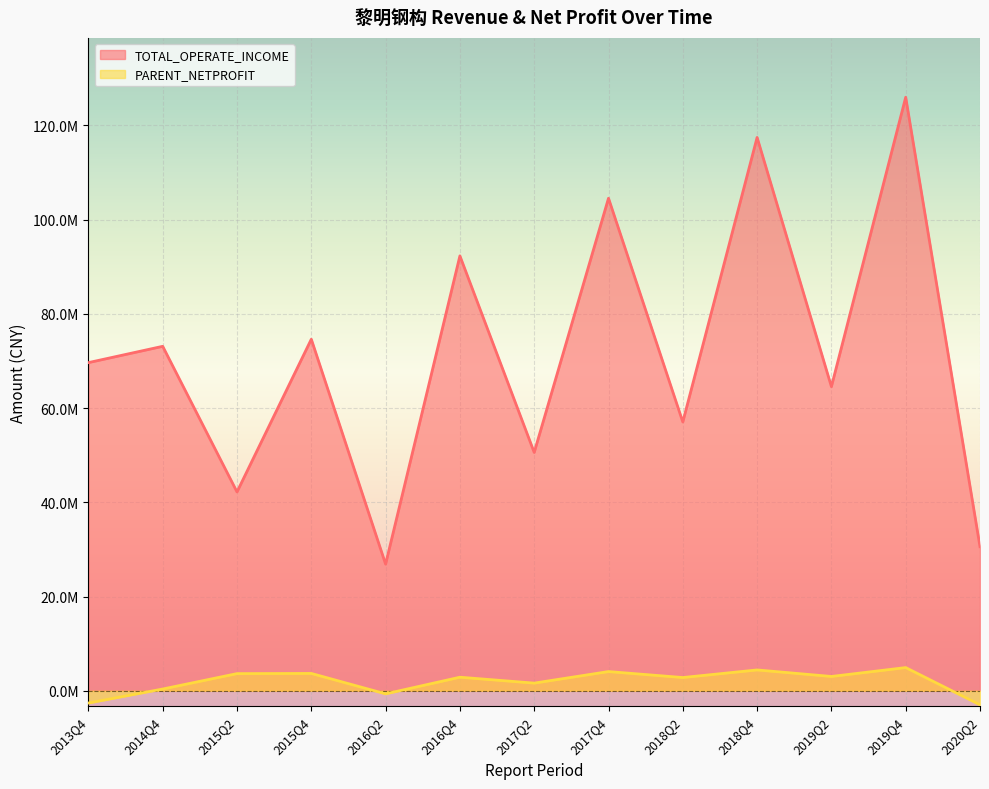

Which label corresponds to the largest value in the chart?

2019Q4